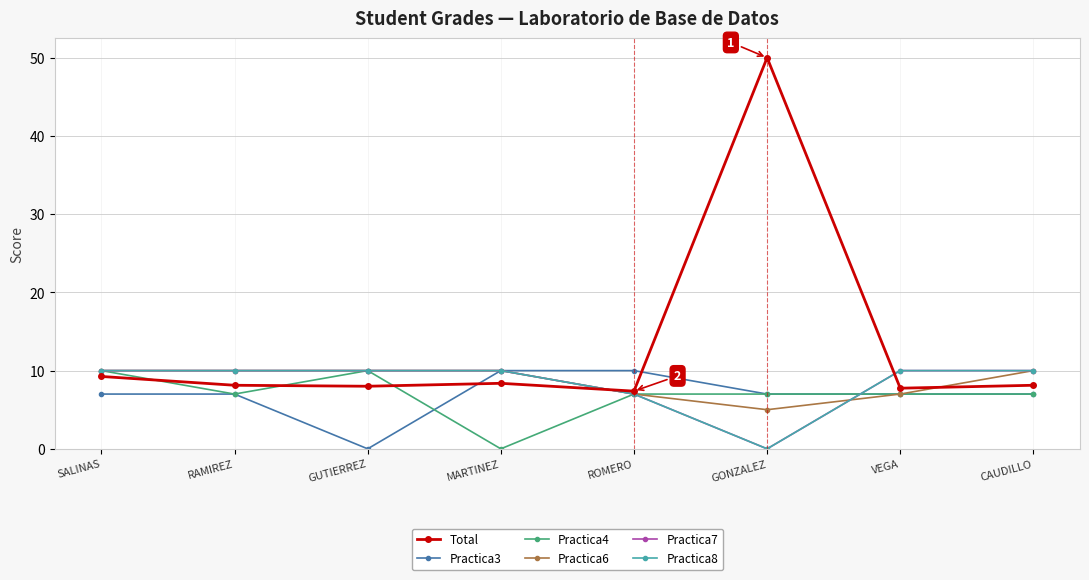

In Practica7, how many points are lower than both neighbors (excluding endpoints)?

1